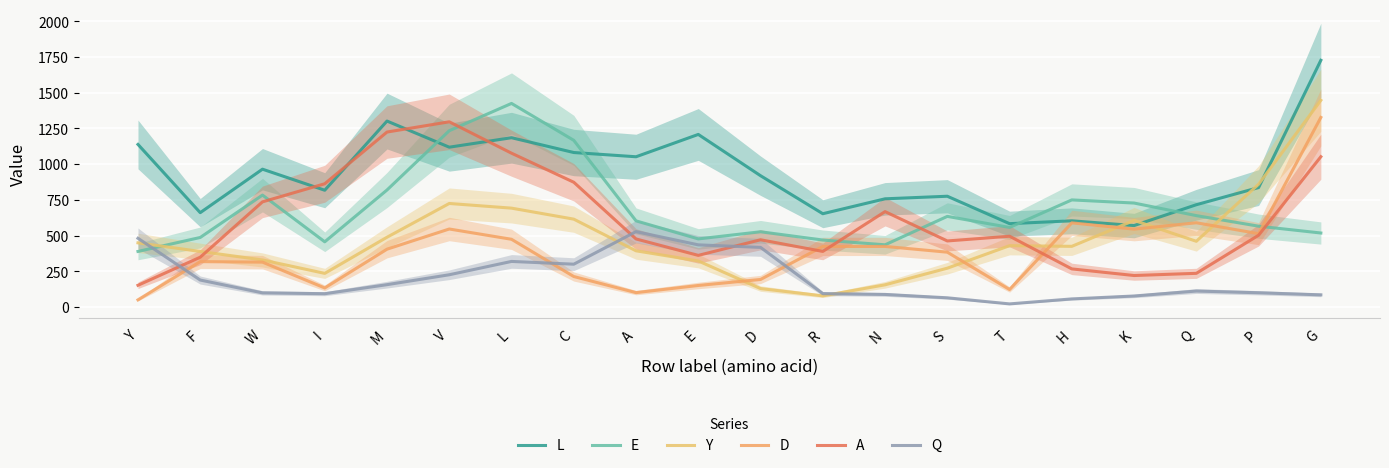

What is the sum of the E values at M and V?

2053.0